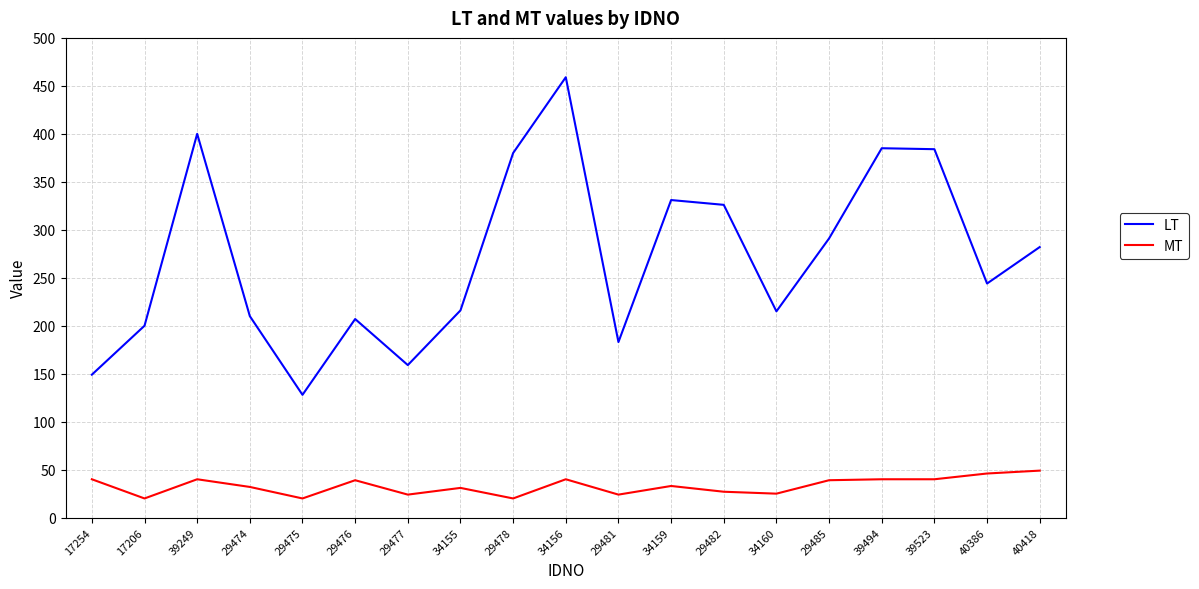

What is the average value of the MT series?

33